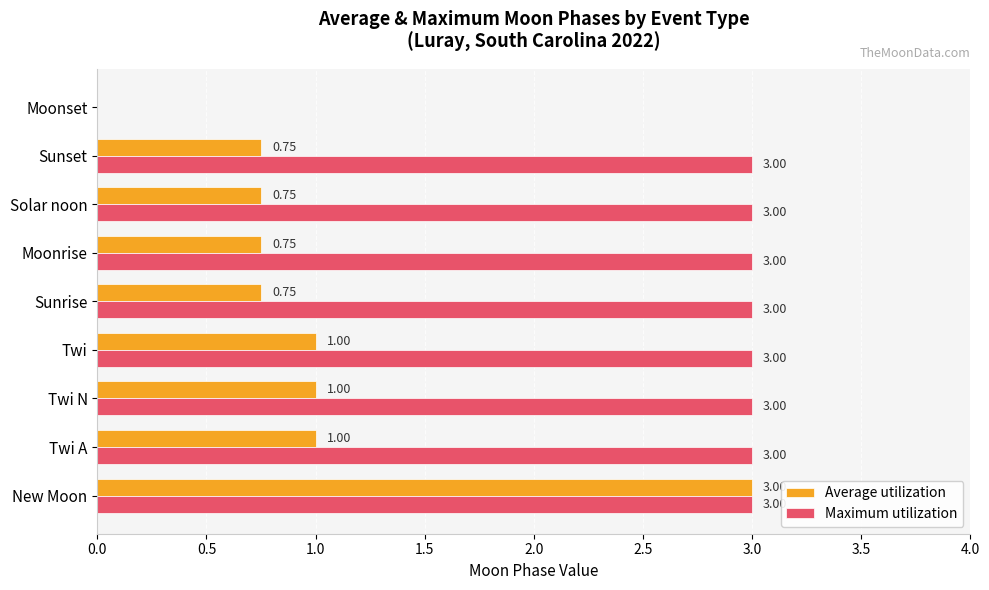

What is the total value across all series at Sunset?

3.8